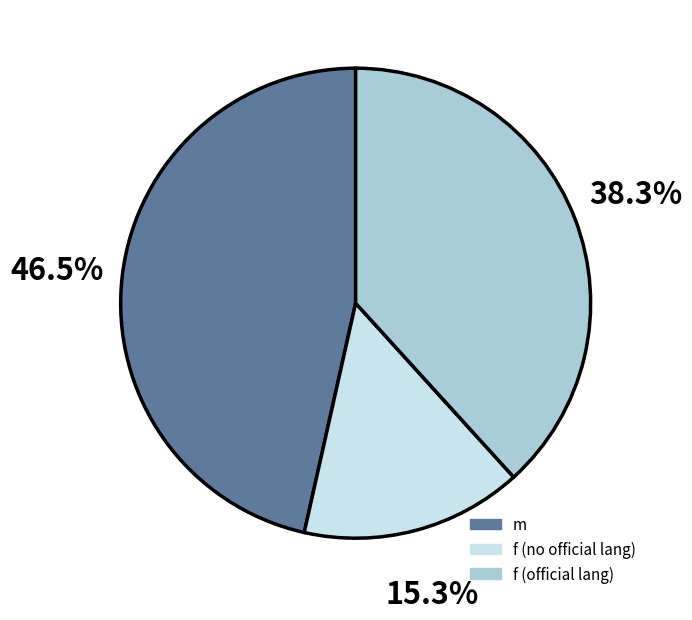

Is there a majority slice in this chart?

No